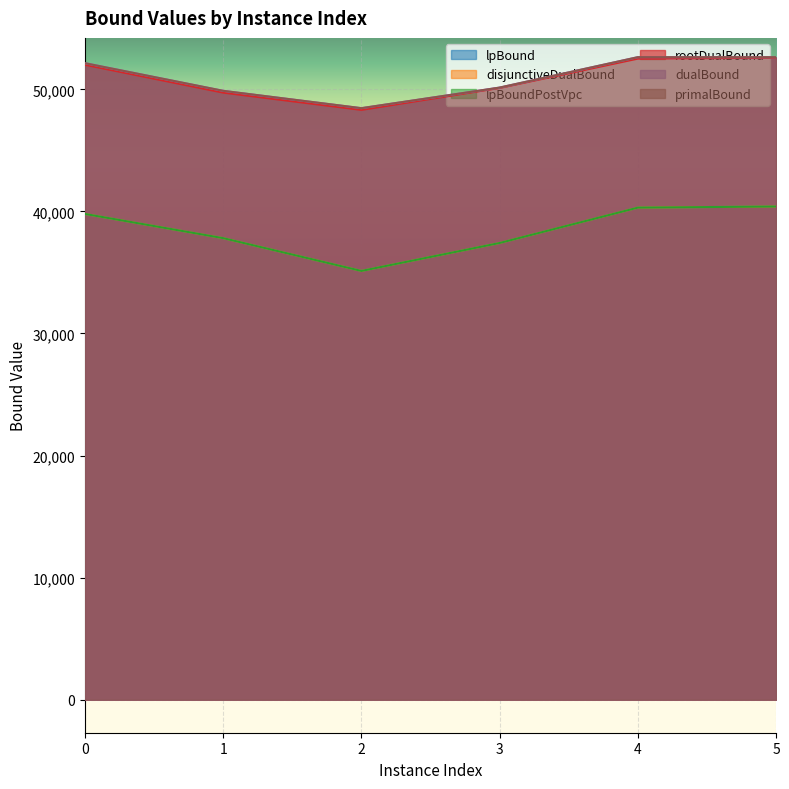

At 5, list the series in order from largest to smallest.

dualBound, primalBound, rootDualBound, lpBound, disjunctiveDualBound, lpBoundPostVpc